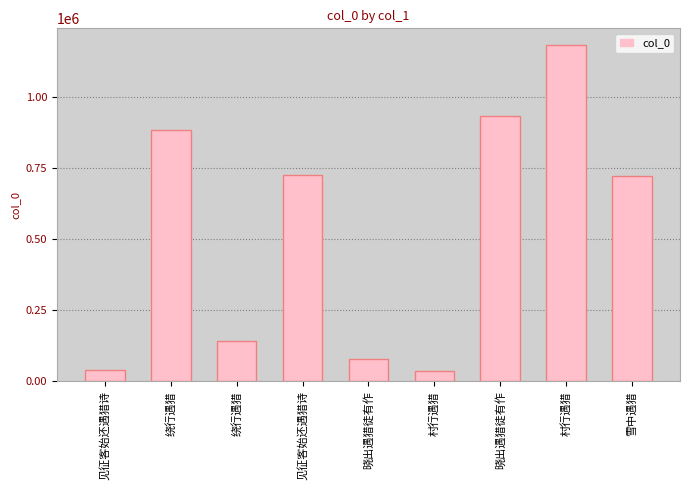

Reading left to right, transcribe all the data shown in this chart.

见征客始还遇猎诗=40048	绕行遇猎=883284	绕行遇猎=142995	见征客始还遇猎诗=723478	晓出遇猎徒有作=76790	村行遇猎=37143	晓出遇猎徒有作=933667	村行遇猎=1180889	雪中遇猎=720037